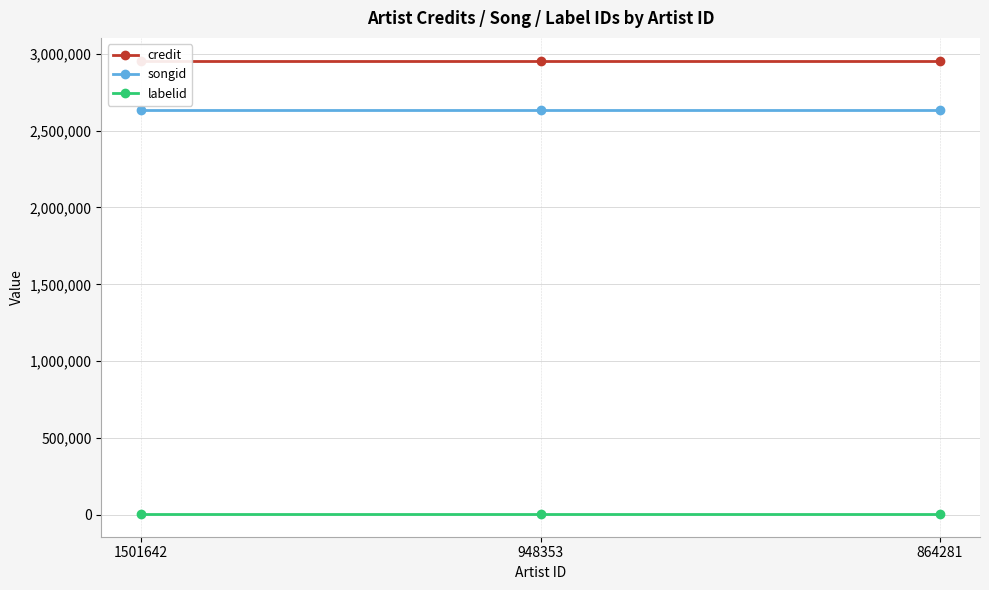

How many data points does each series have?

3